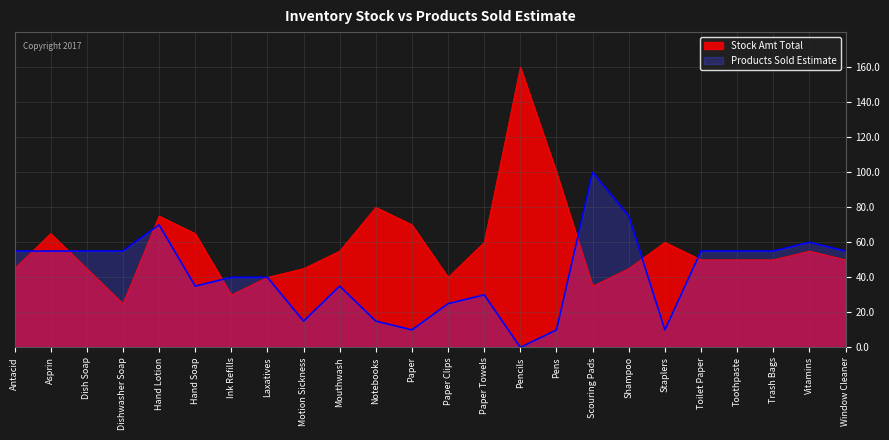

Reading right to left, what are all the values shown in this chart?

Stock Amt Total: 50	55	50	50	50	60	45	35	100	160	60	40	70	80	55	45	40	30	65	75	25	45	65	45
Products Sold Estimate: 55	60	55	55	55	10	75	100	10	0	30	25	10	15	35	15	40	40	35	70	55	55	55	55